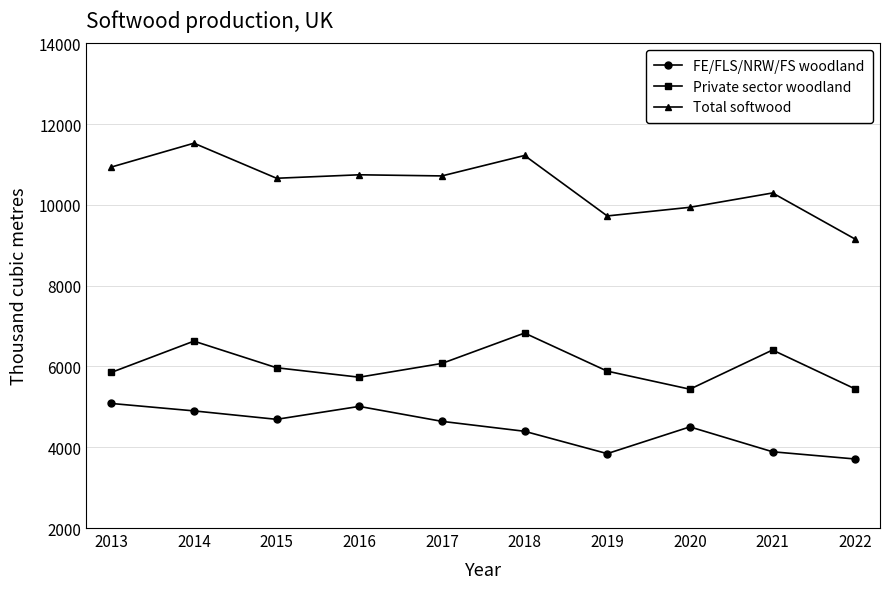

What is the difference between the highest and lowest values at 2021?

6407